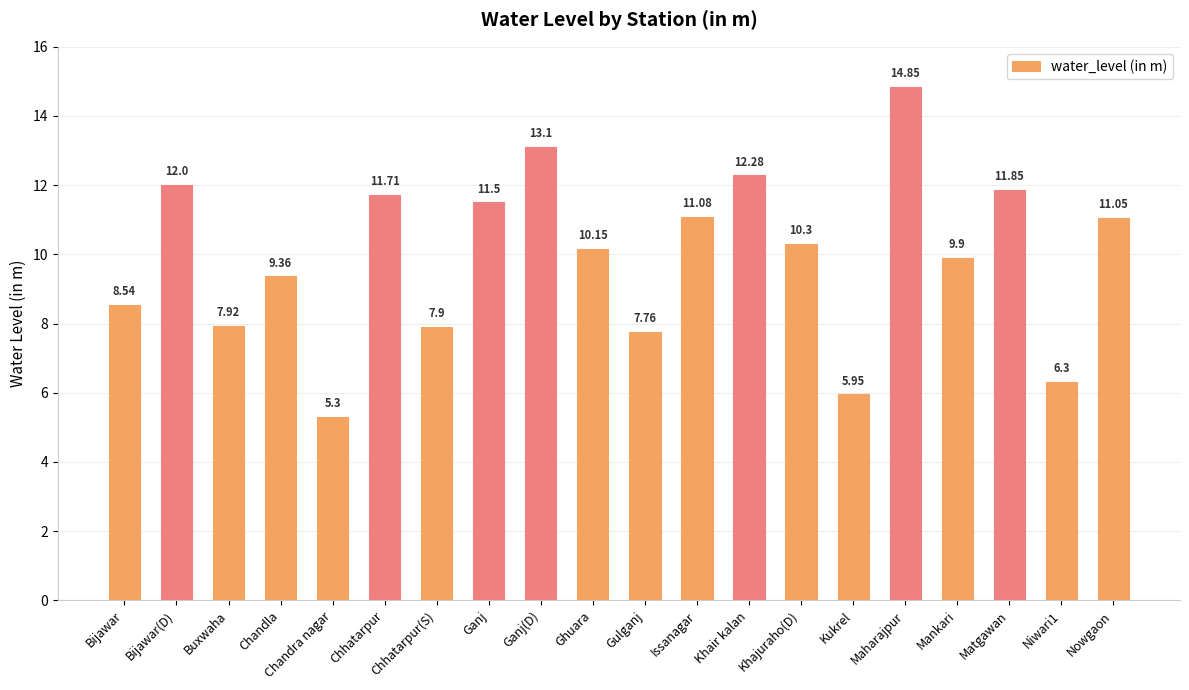

What is the sum of the values at Ganj(D) and Mankari?

23.0